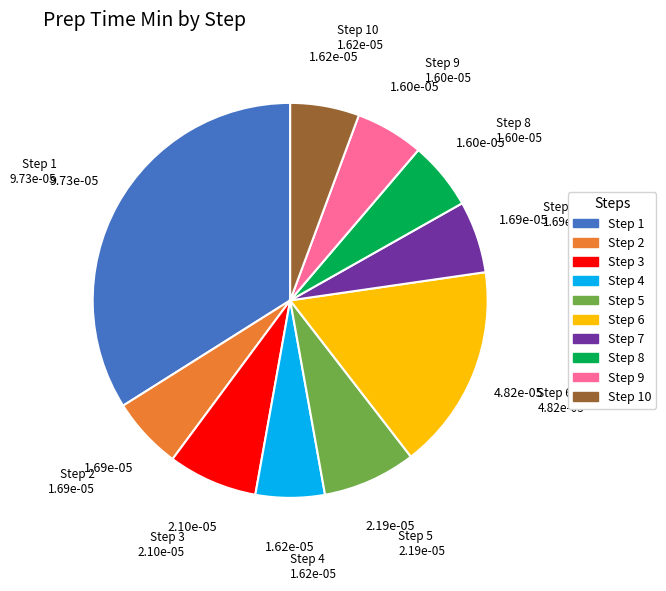

True or false: Step 6 accounts for 25% of the total.

False